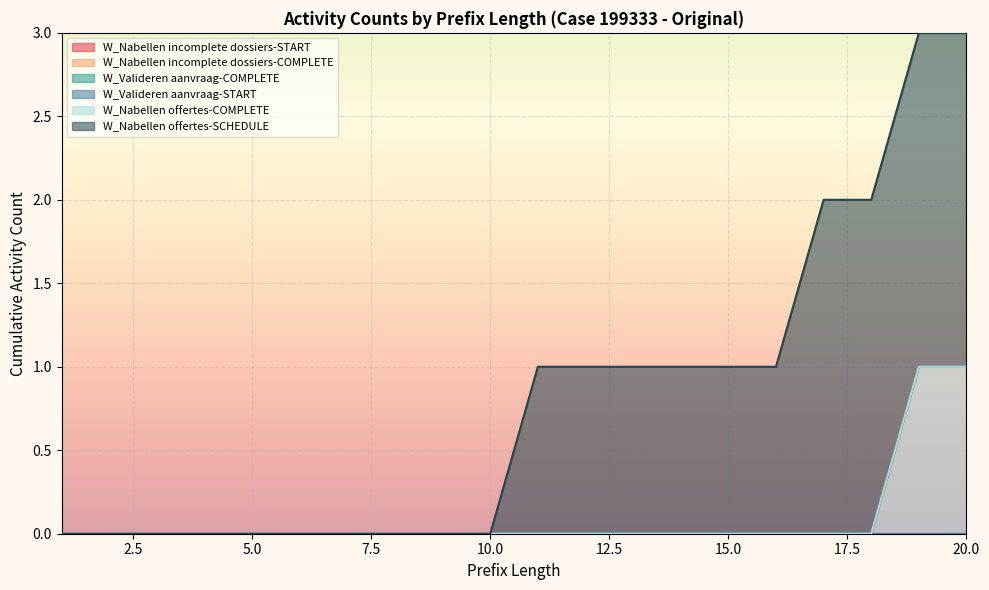

True or false: W_Nabellen offertes-SCHEDULE has more than 1 points higher than both neighbors.

False